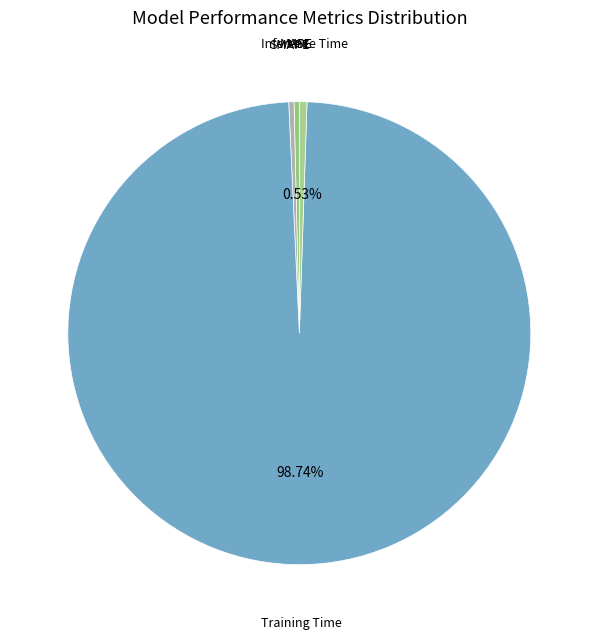

Does any single category account for the majority?

Yes